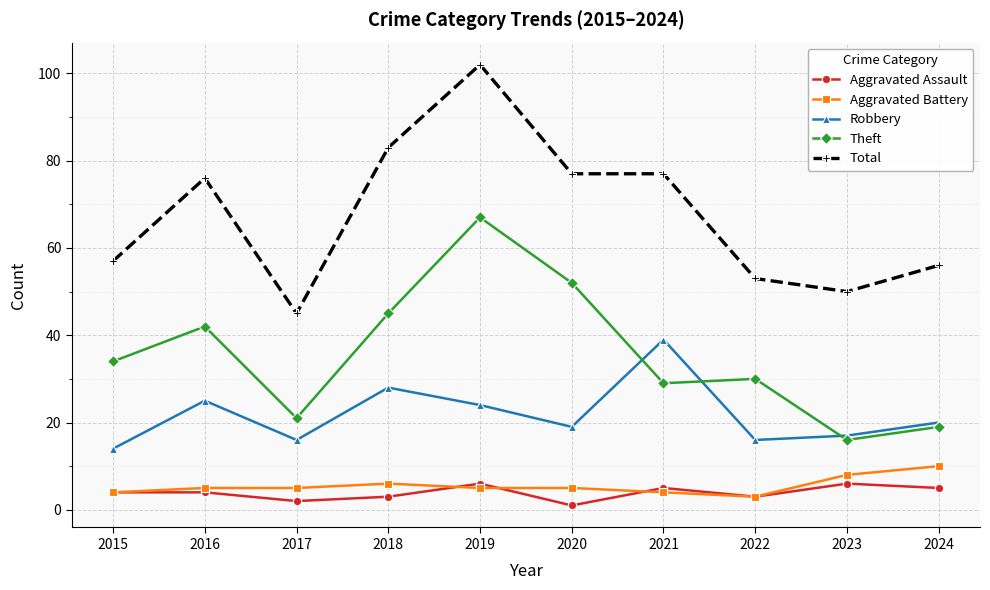

True or false: Aggravated Assault and Theft intersect in this chart.

False